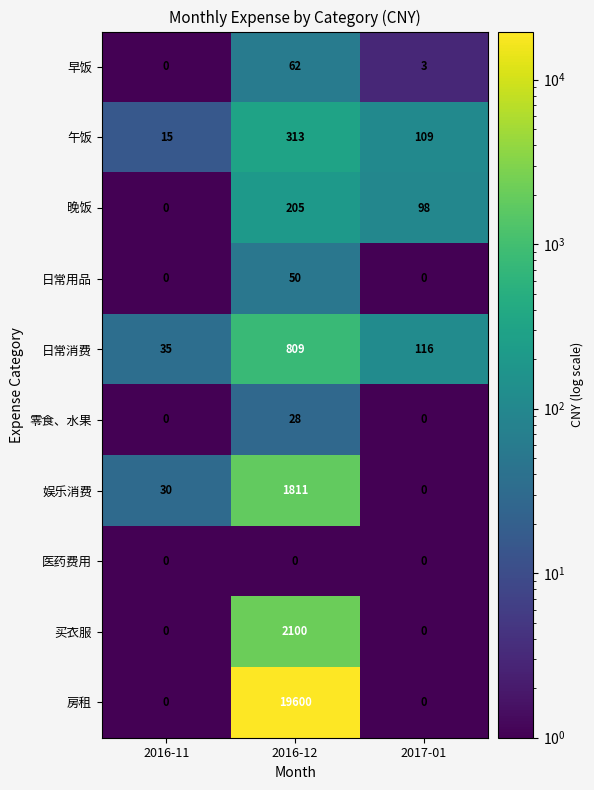

Which series has the widest spread of values?

房租